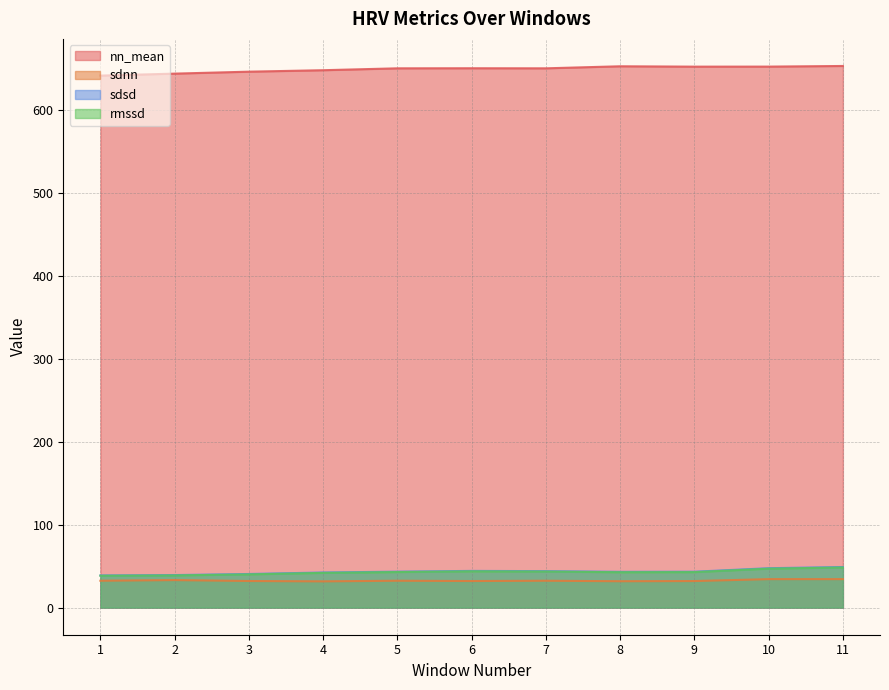

What is the approximate value of sdsd at 3?

40.6